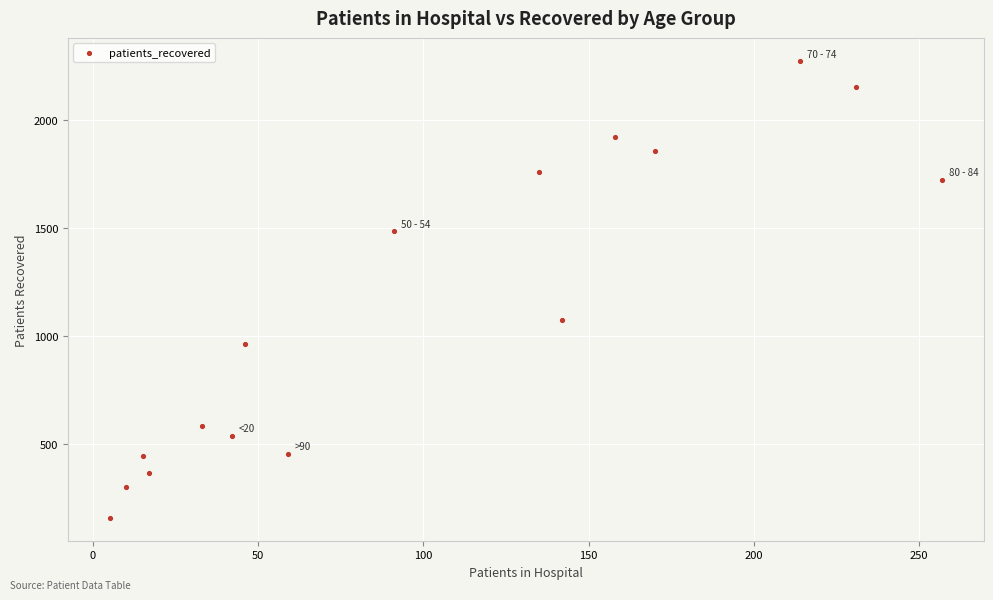

What is the range of Y values (max minus min)?

2112